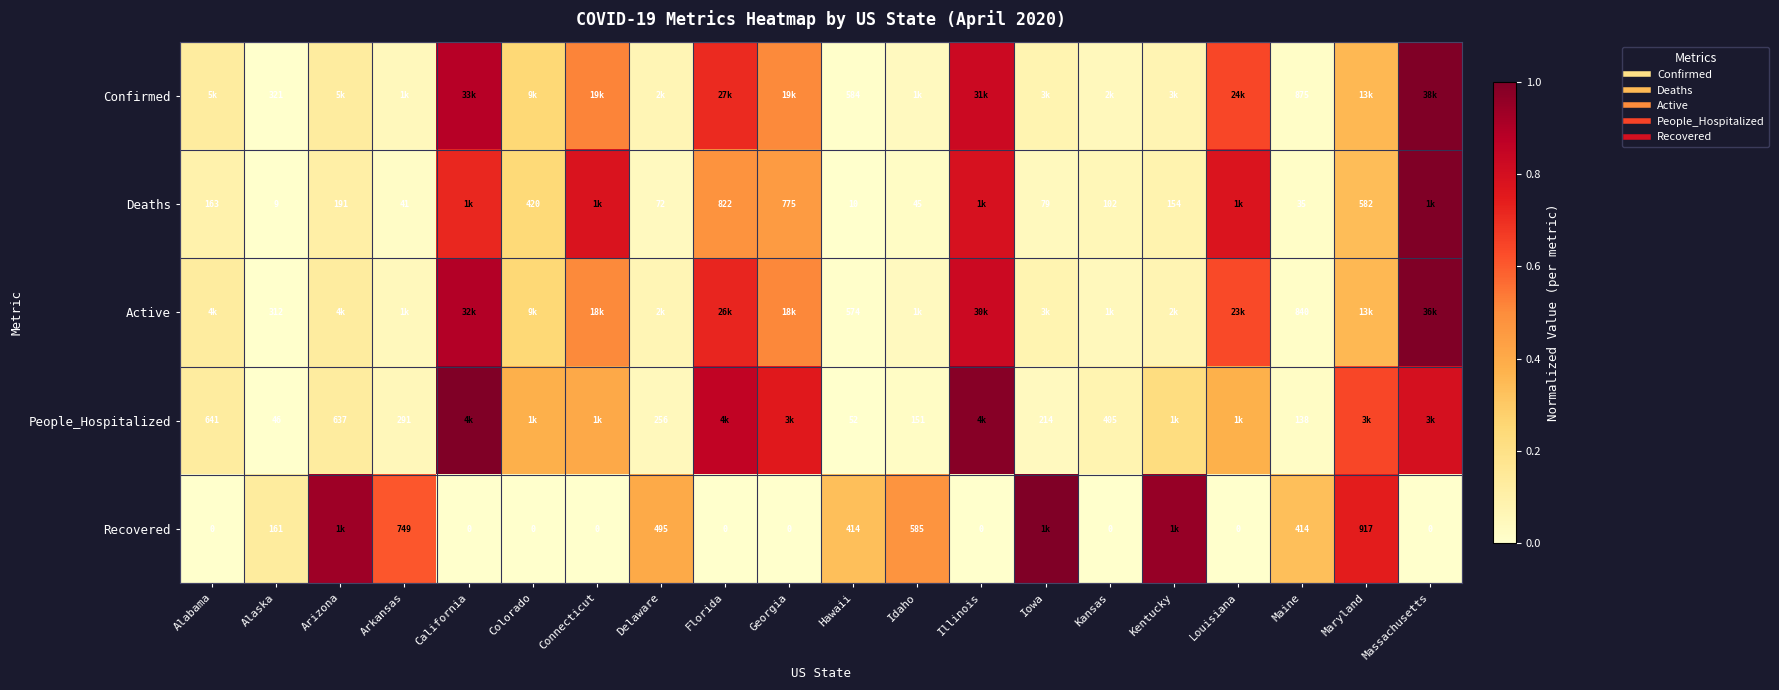

What is the total value across all series at Maryland?

2.4